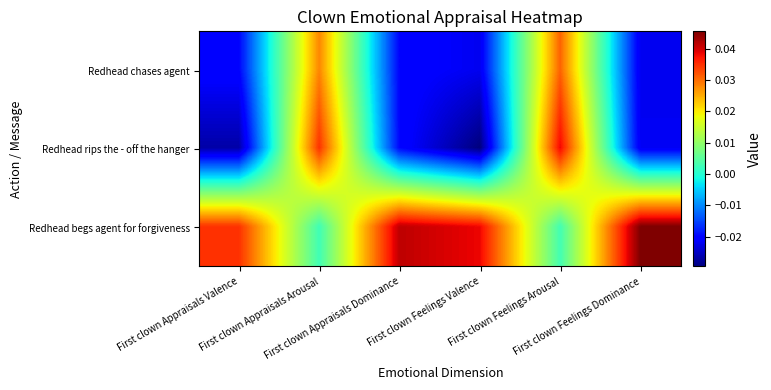

At First clown Appraisals Arousal, list the series in order from smallest to largest.

Redhead begs agent for forgiveness, Redhead chases agent, Redhead rips the - off the hanger